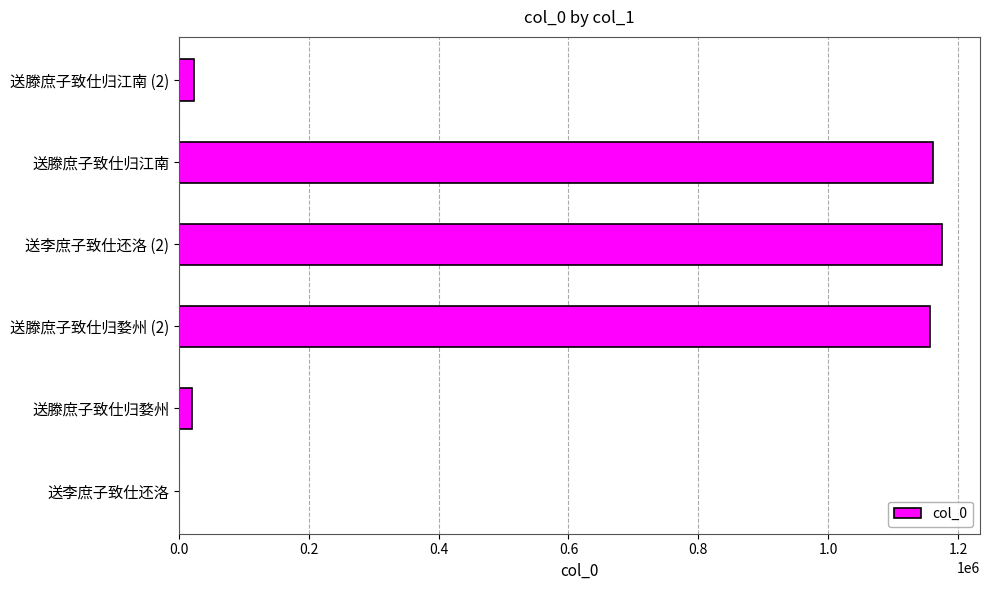

What is the sum of all values?

3536118